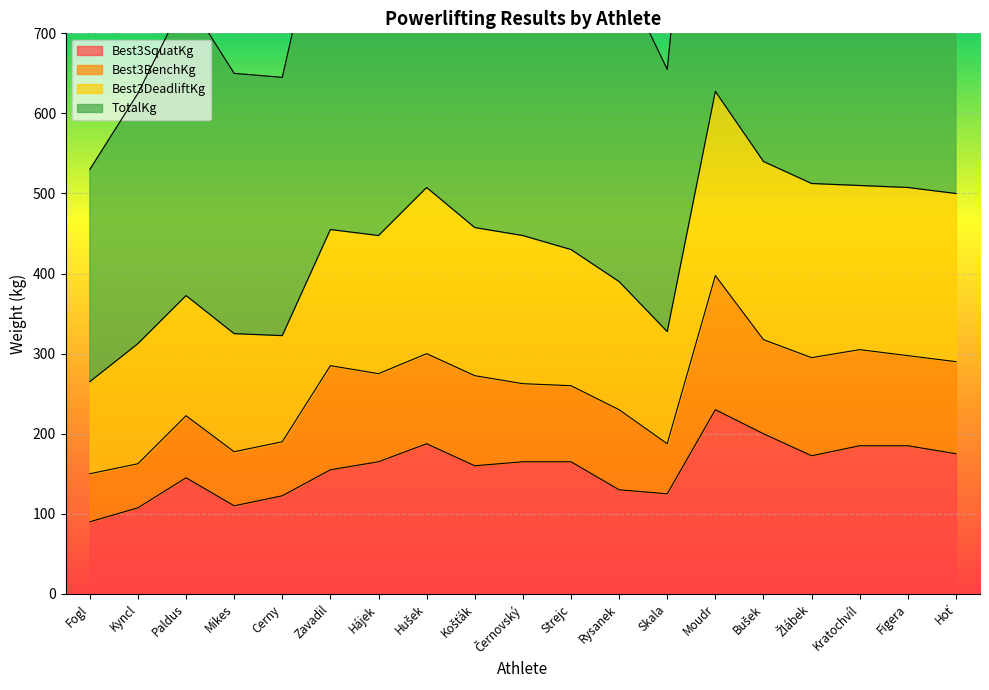

True or false: Best3SquatKg and TotalKg cross at least once.

False